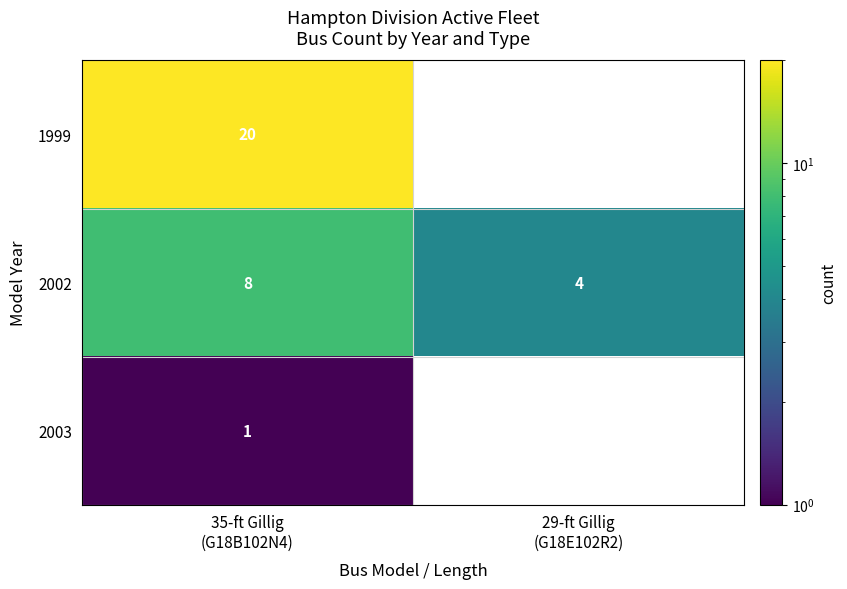

What is the sum of all 2002 values?

12